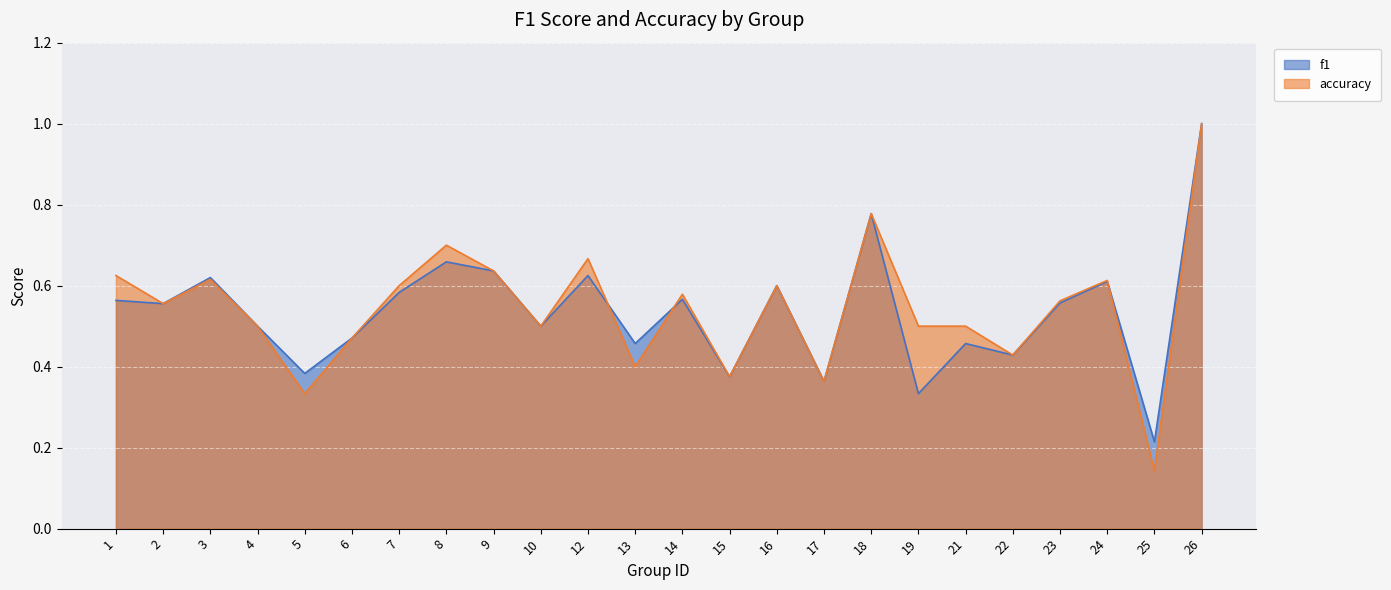

Which series has the largest total across all categories?

accuracy